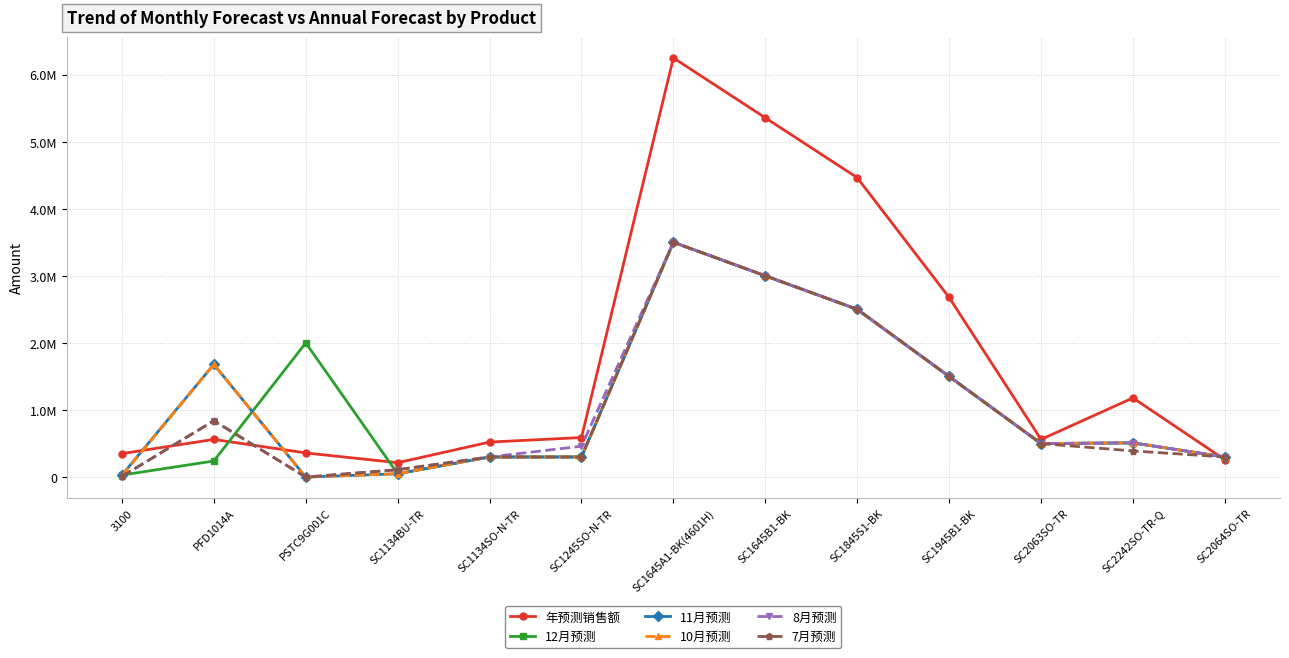

Where is 12月预测 nearest to the value 1765000?

PSTC9G001C